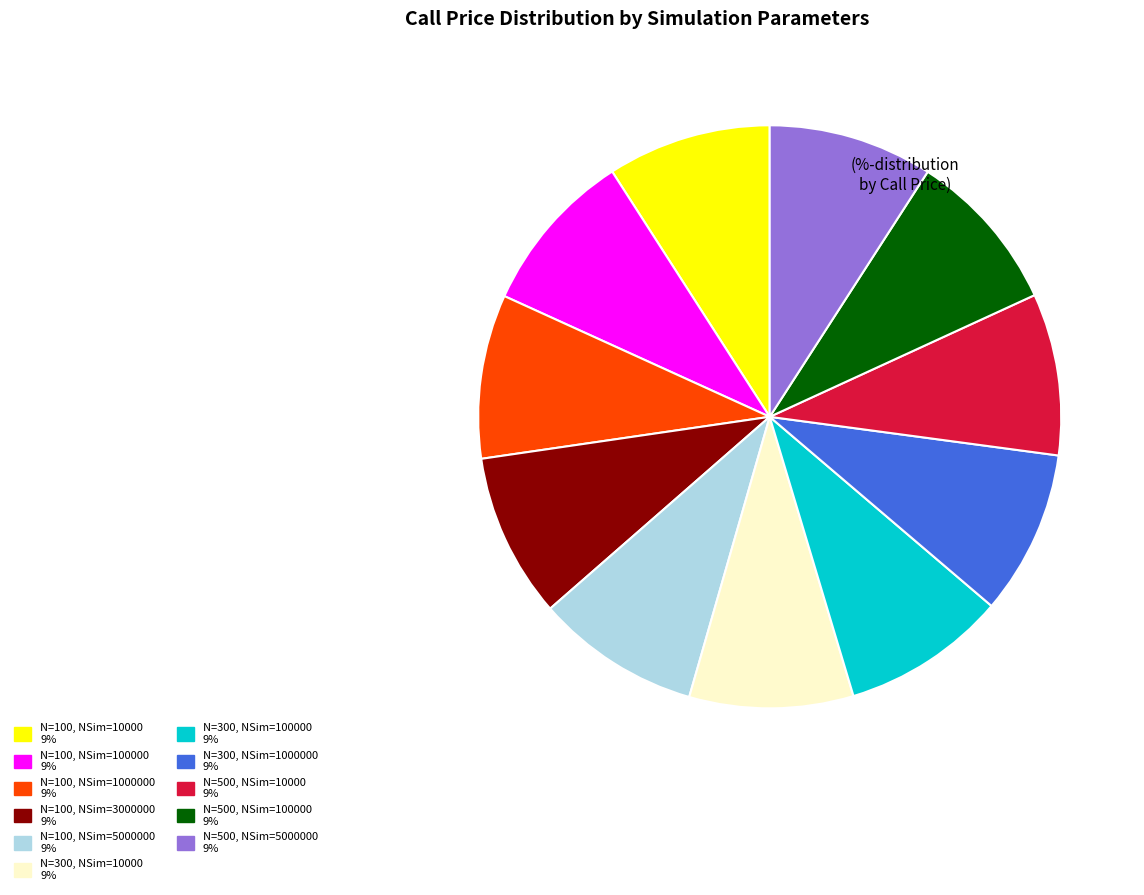

Is there a majority slice in this chart?

No